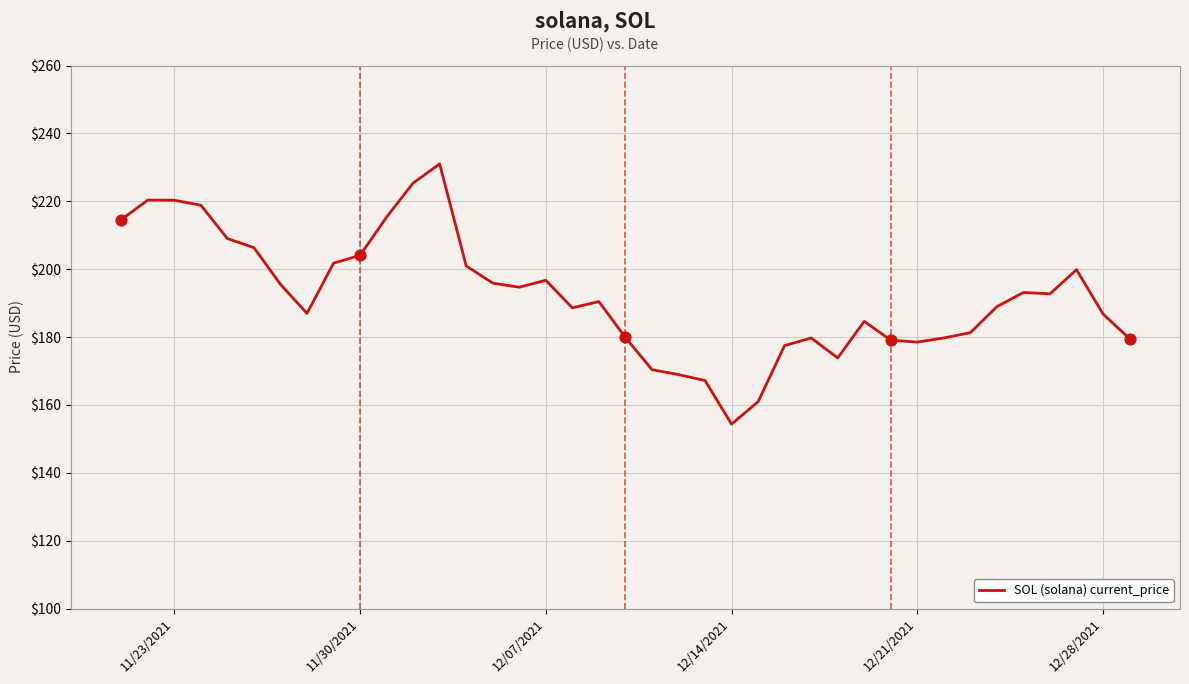

What is the greatest value displayed?

231.0